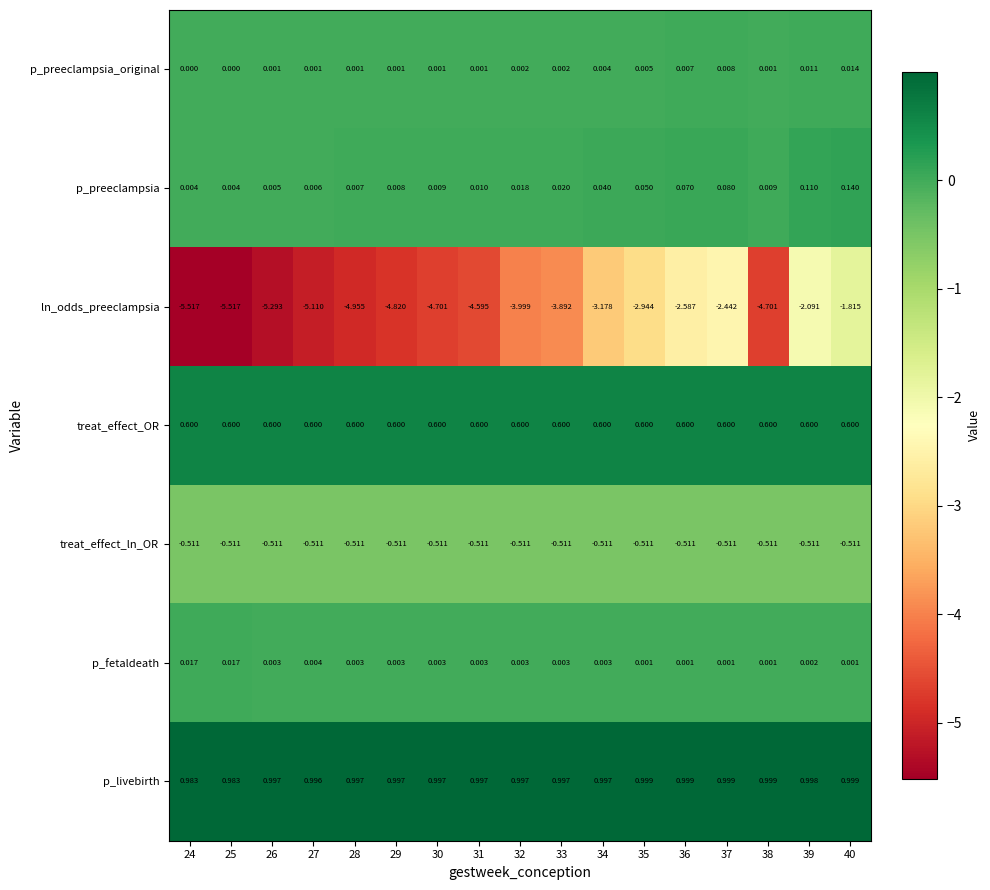

What is the minimum value shown in the chart?

-5.5